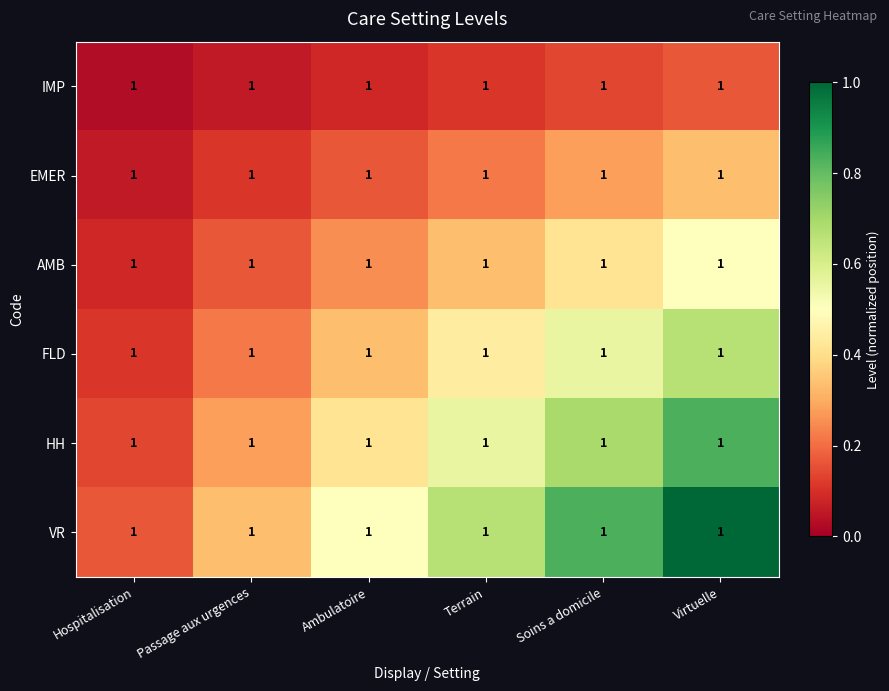

Count the IMP values in the range 0 to 1.

6